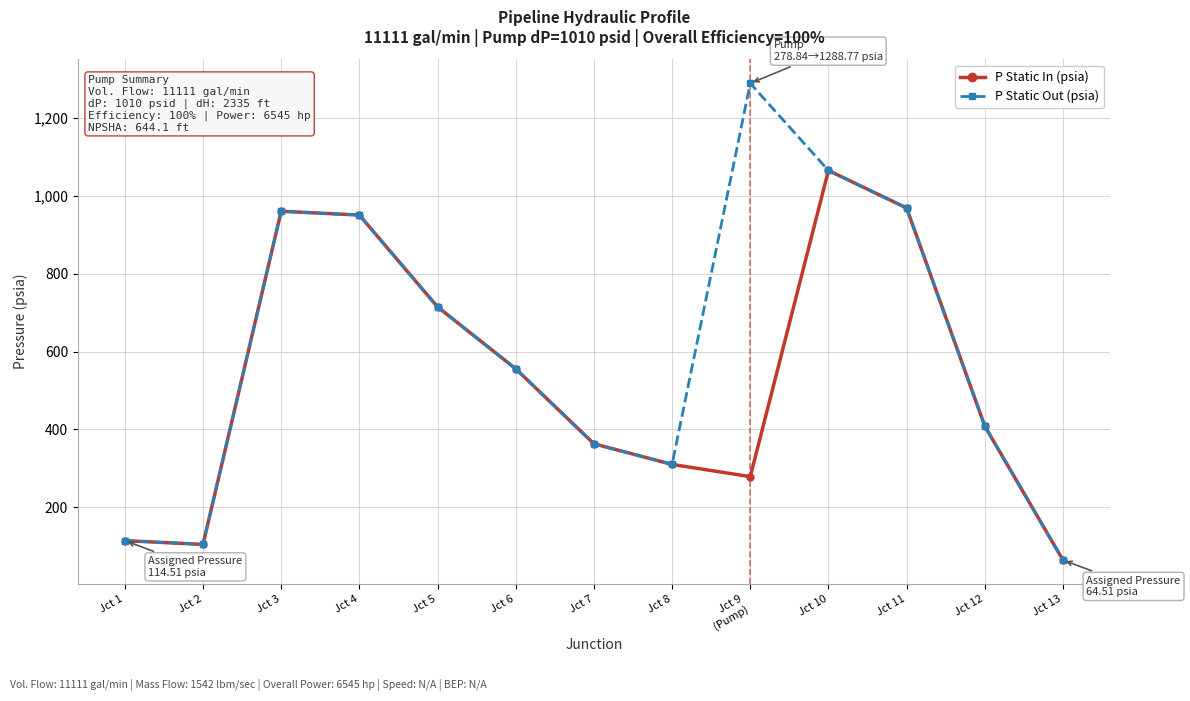

Reading right to left, extract all data points from this chart.

P Static In (psia): Jct 13=64.5	Jct 12=408.4	Jct 11=968.6	Jct 10=1064.9	Jct 9
(Pump)=278.8	Jct 8=310.2	Jct 7=363.2	Jct 6=555.7	Jct 5=714.7	Jct 4=950.5	Jct 3=960.2	Jct 2=104.8	Jct 1=114.5
P Static Out (psia): Jct 13=64.5	Jct 12=408.4	Jct 11=968.6	Jct 10=1064.9	Jct 9
(Pump)=1288.8	Jct 8=310.2	Jct 7=363.2	Jct 6=555.7	Jct 5=714.7	Jct 4=950.5	Jct 3=960.2	Jct 2=104.8	Jct 1=114.5